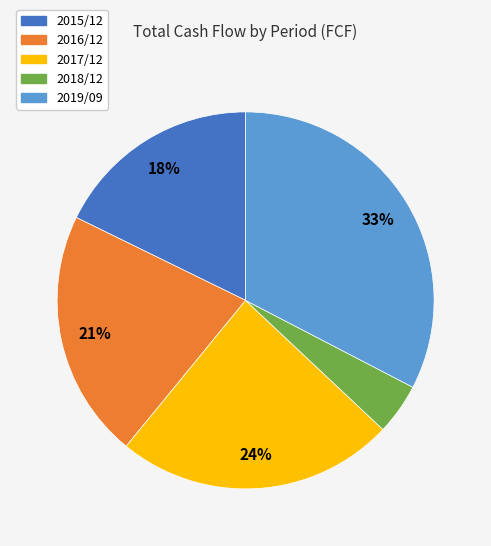

To the nearest percent, what is the difference between the 2016/12 and 2017/12 slice percentages?

3%